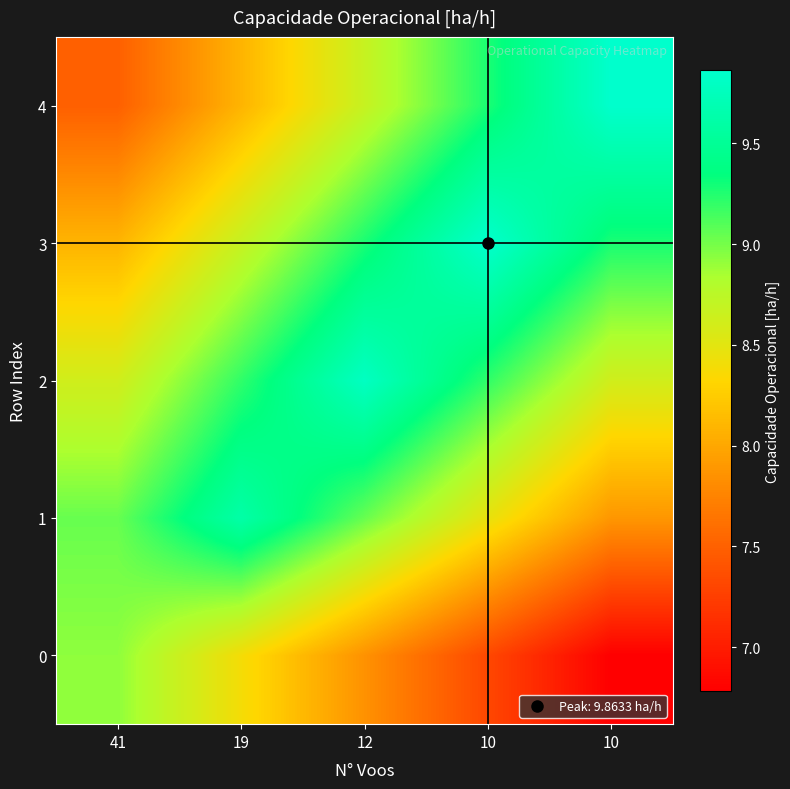

What is the spread (max minus min) of values at 41?

1.5